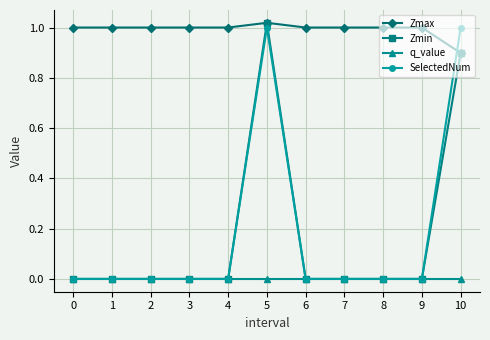

True or false: q_value and Zmax intersect in this chart.

False